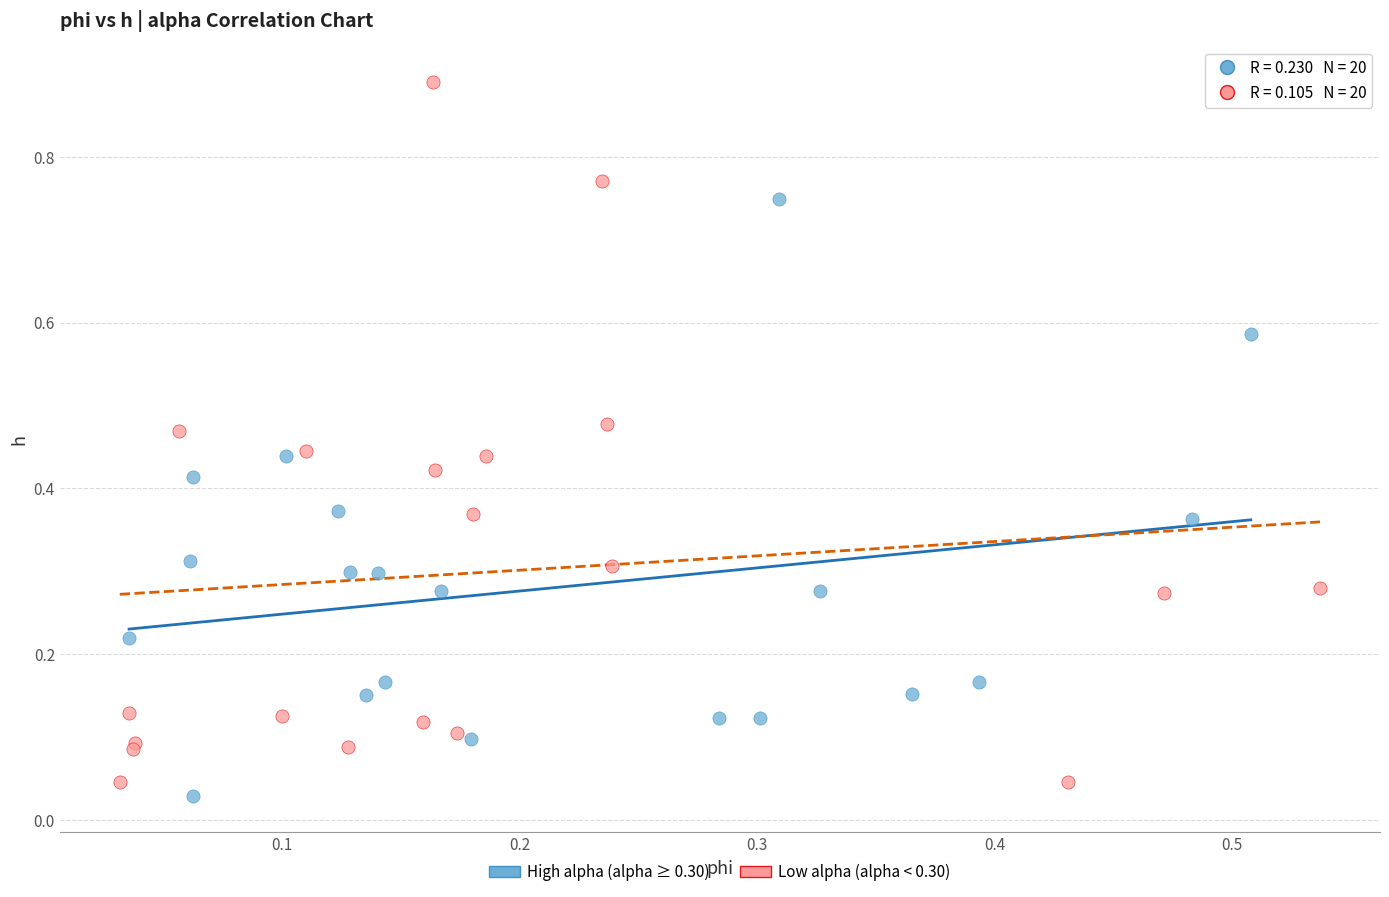

Which series has the widest spread of Y values?

Low alpha (alpha < 0.30)